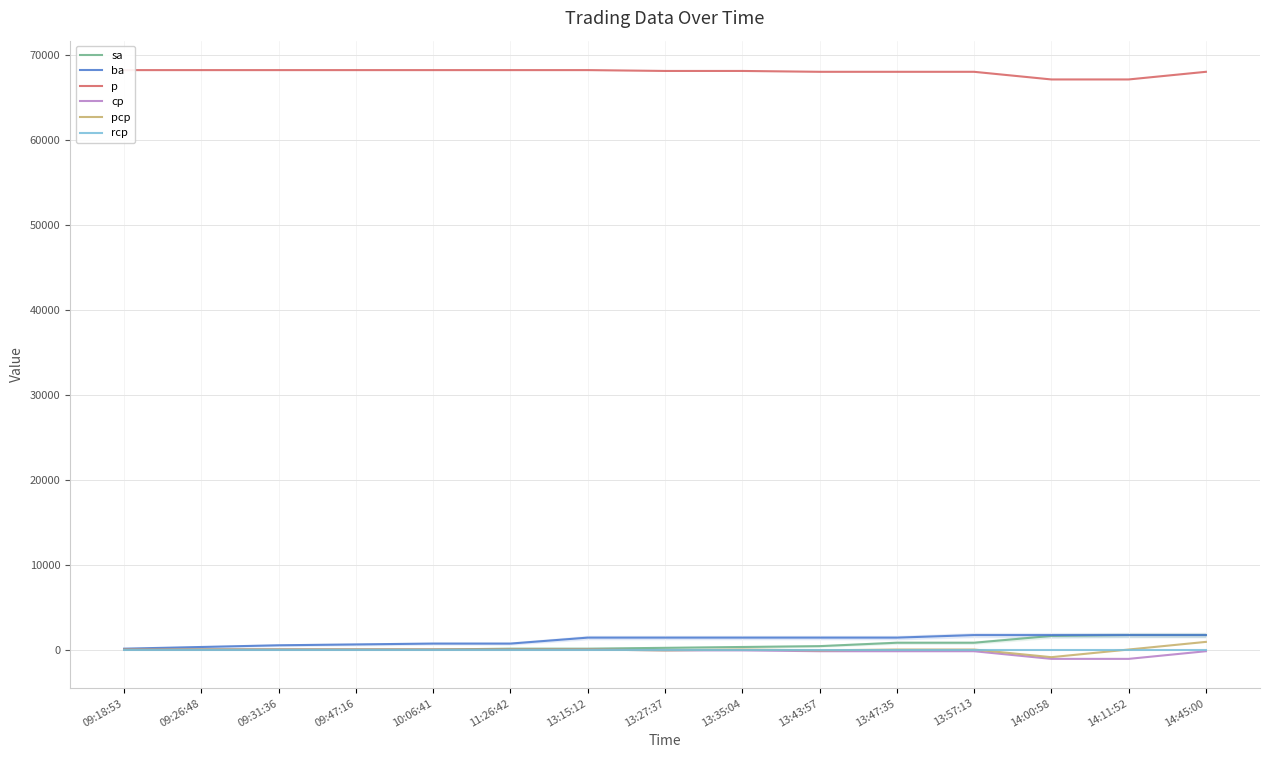

Where is rcp nearest to the value 0?

09:18:53